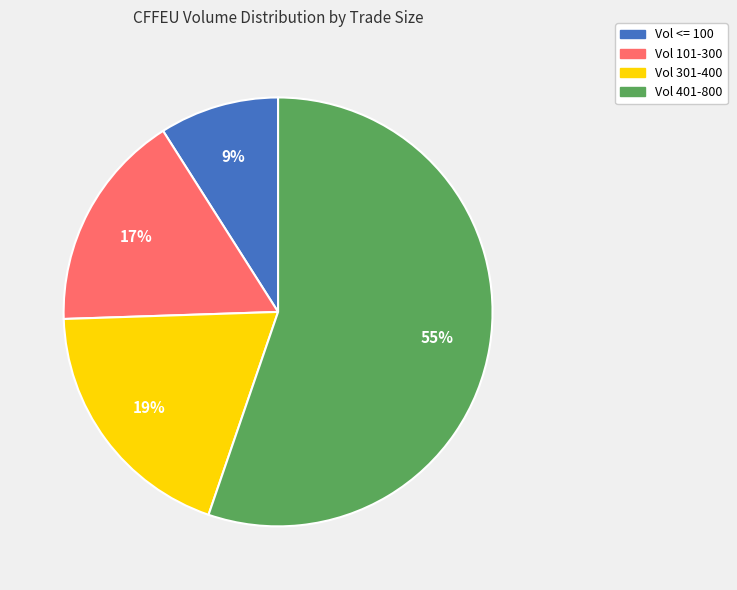

Does any single category account for the majority?

Yes